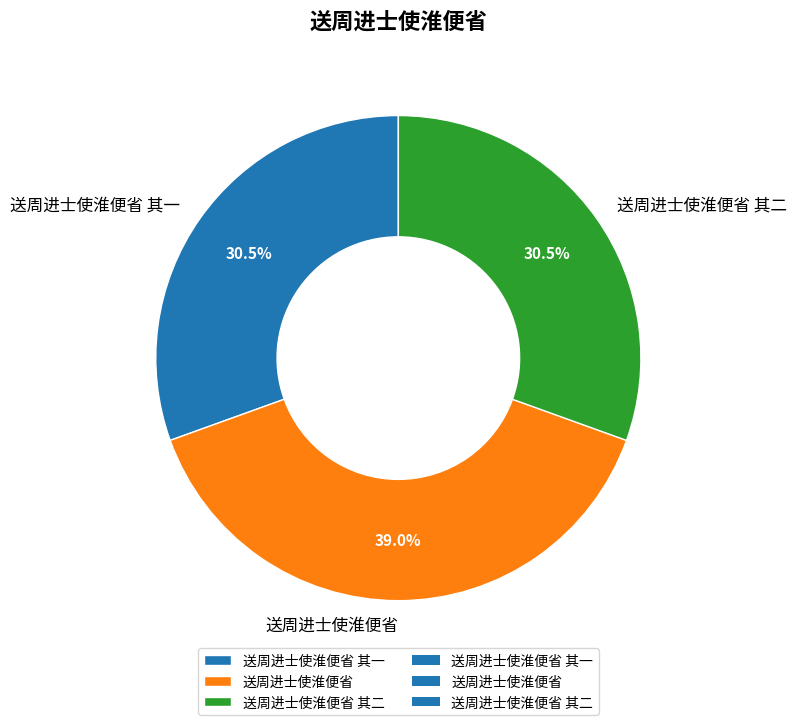

Combined, what portion of the pie is 送周进士使淮便省 and 送周进士使淮便省 其一?

69.5%